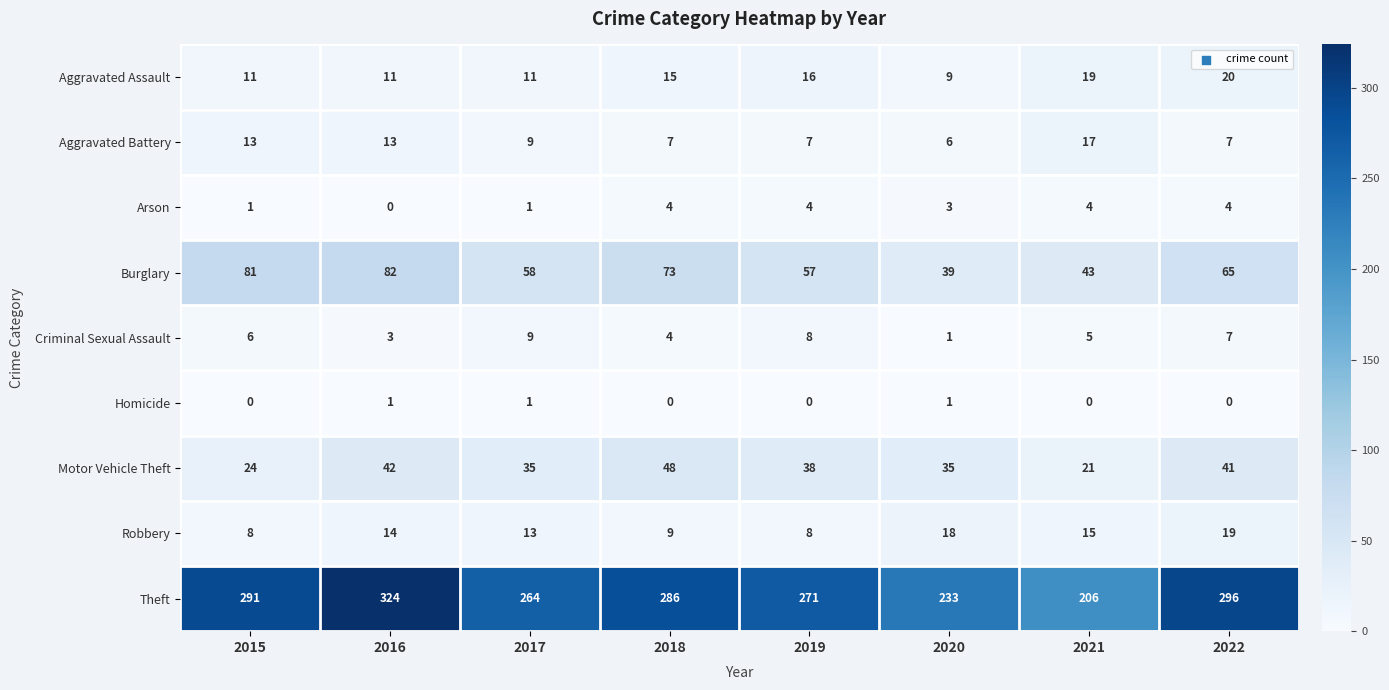

The value of Robbery at 2016 is 8. True or false?

False